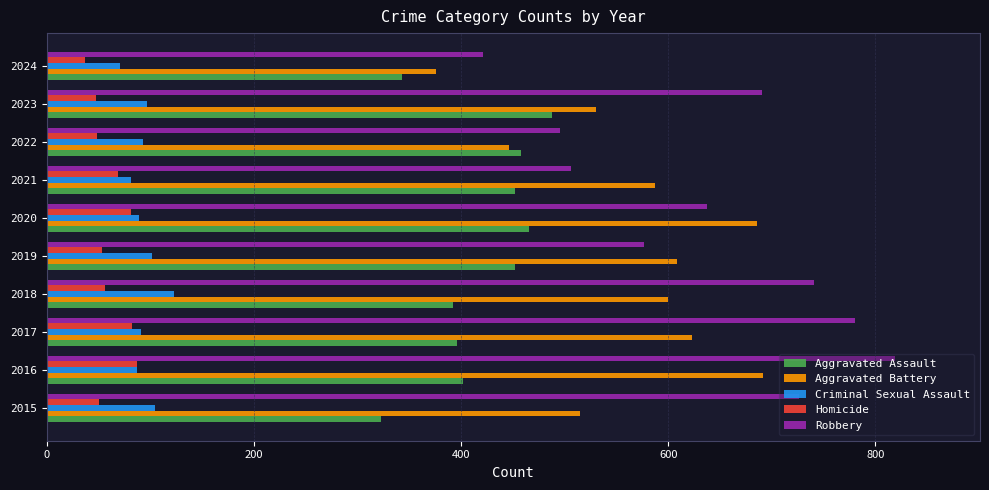

Rank the series at 2018 from lowest to highest value.

Homicide, Criminal Sexual Assault, Aggravated Assault, Aggravated Battery, Robbery